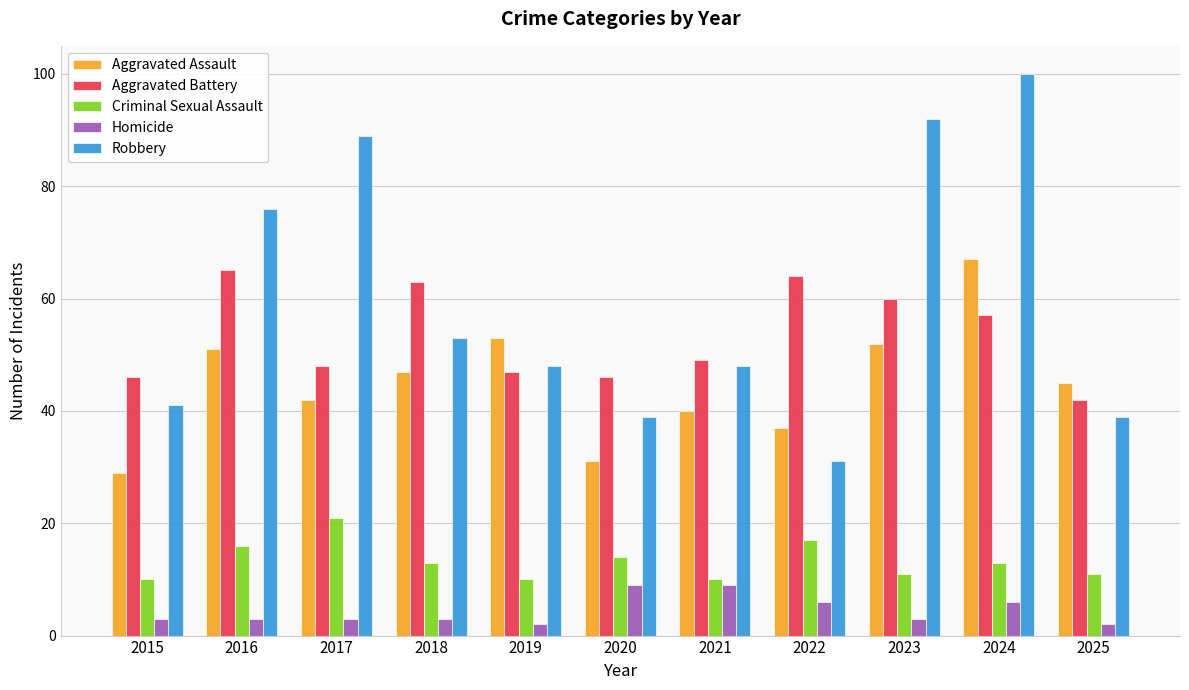

What is the value of the Robbery bar at the 1st from the left?

41